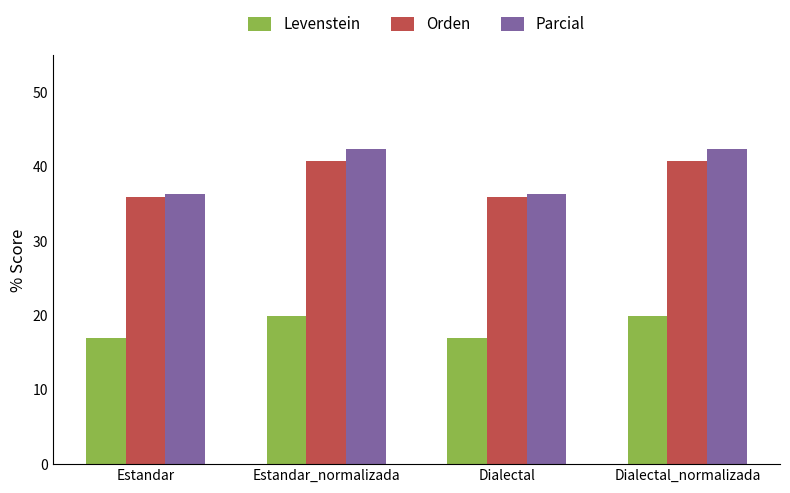

What is the maximum value shown in the chart?

42.4